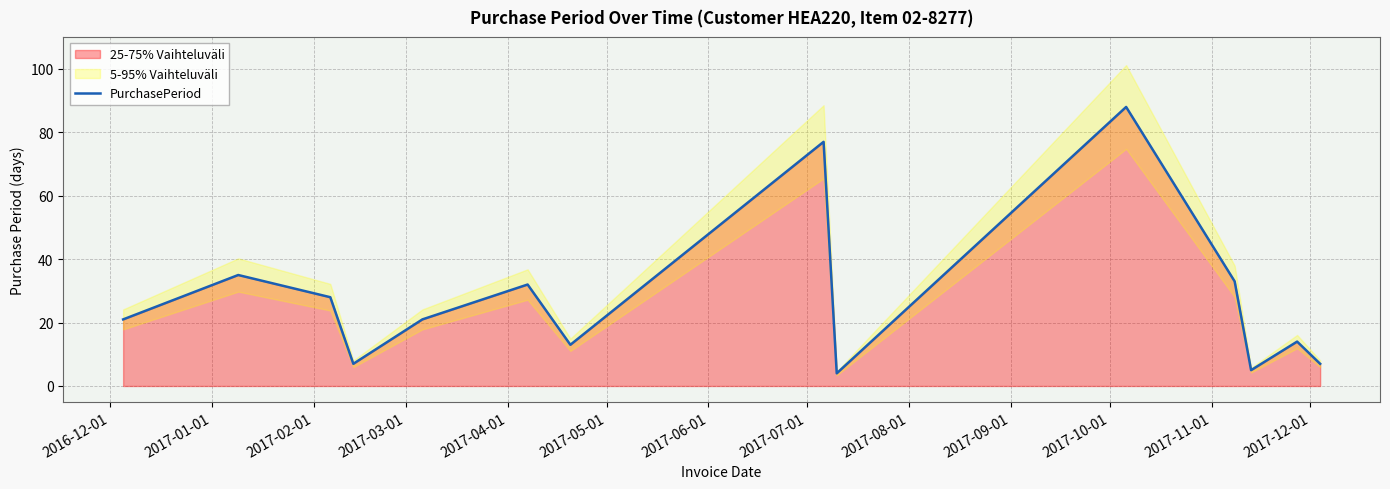

Reading left to right, extract all data points from this chart.

21	35	28	7	21	32	13	77	4	88	33	5	14	7